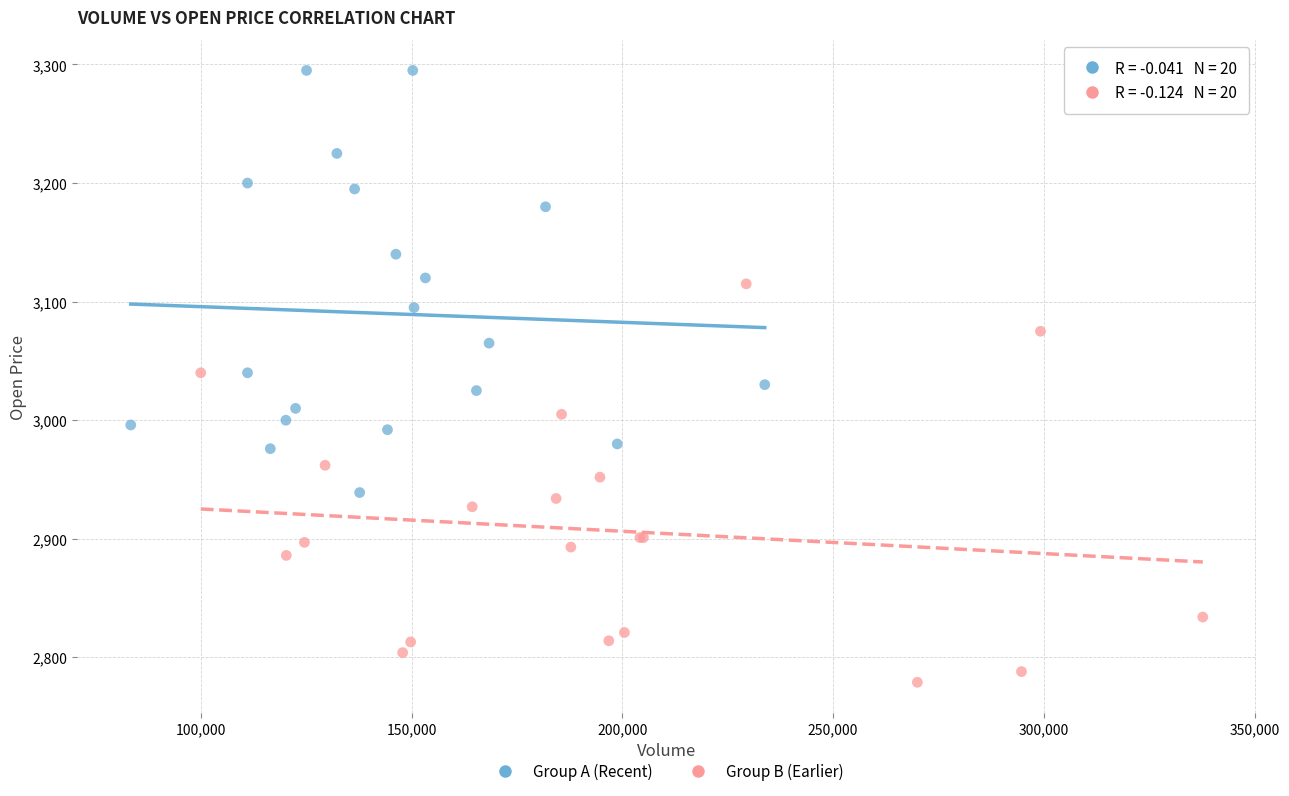

Which series contains the highest Y value?

Group A (Recent)